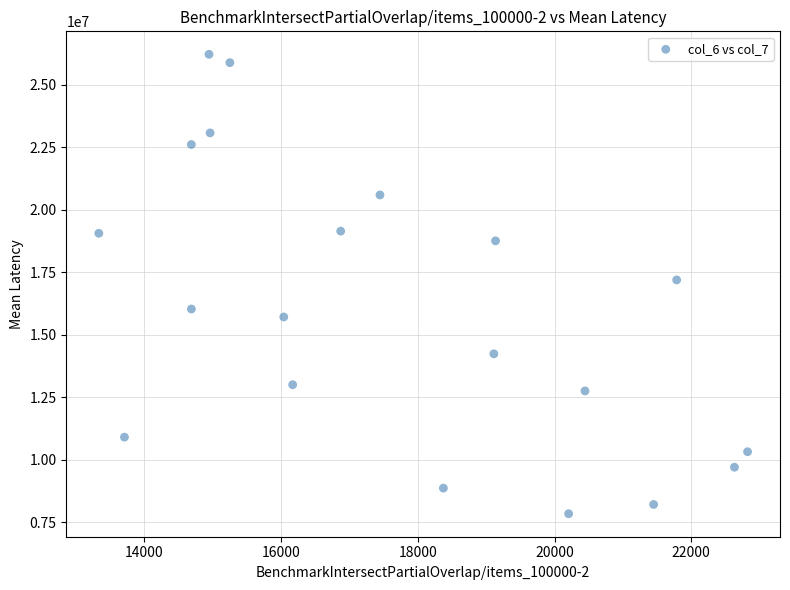

What is the range of X values (max minus min)?

9493.3